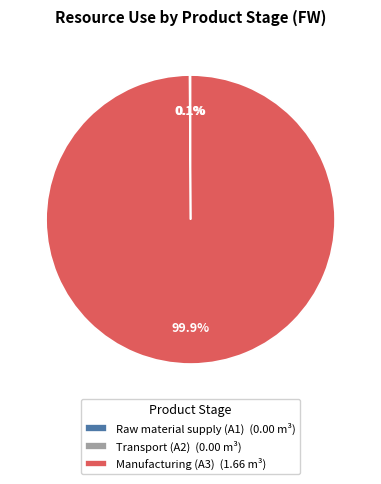

Is there a majority slice in this chart?

Yes